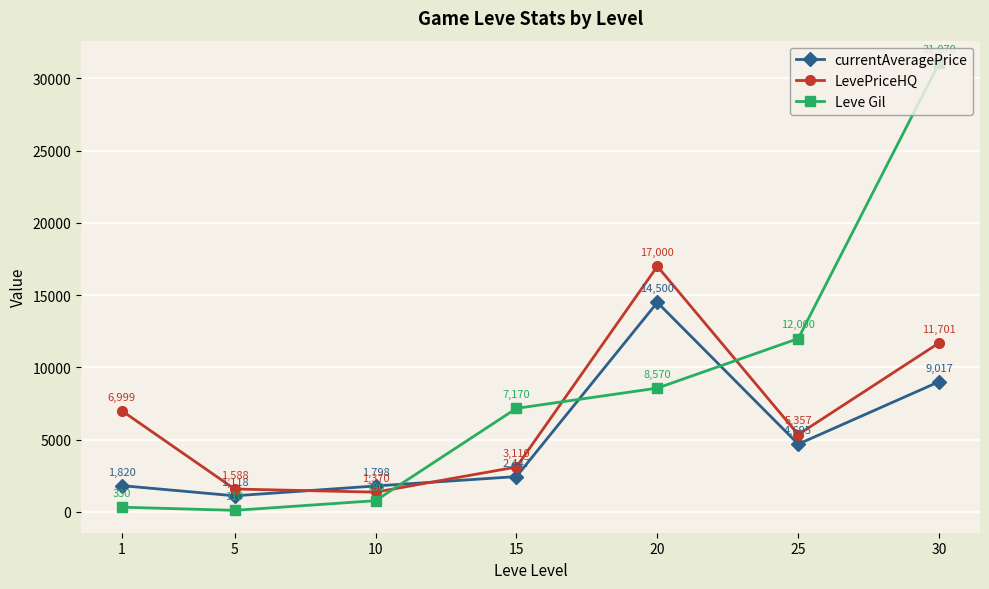

What is the sum of all currentAveragePrice values?

35393.8